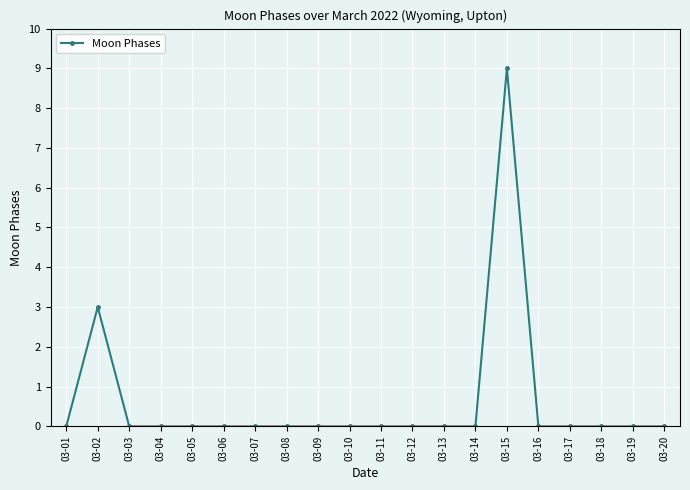

What is the sum of the values at 03-16 and 03-15?

9